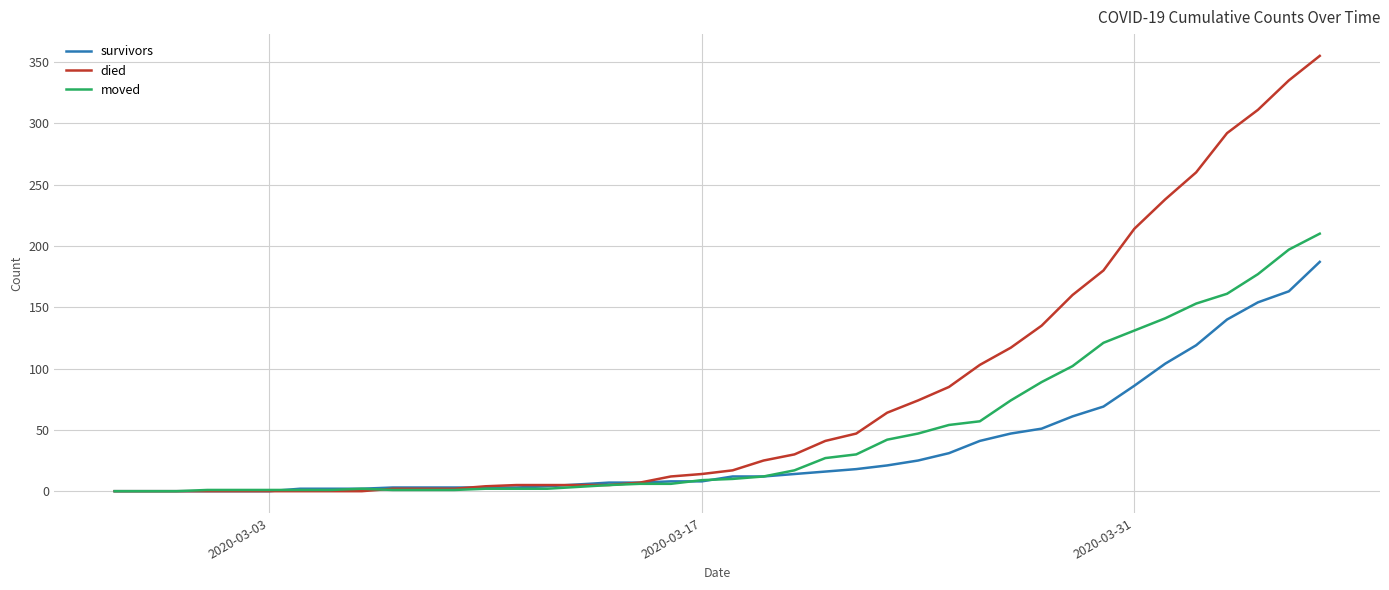

Which series has the largest range (max minus min)?

died